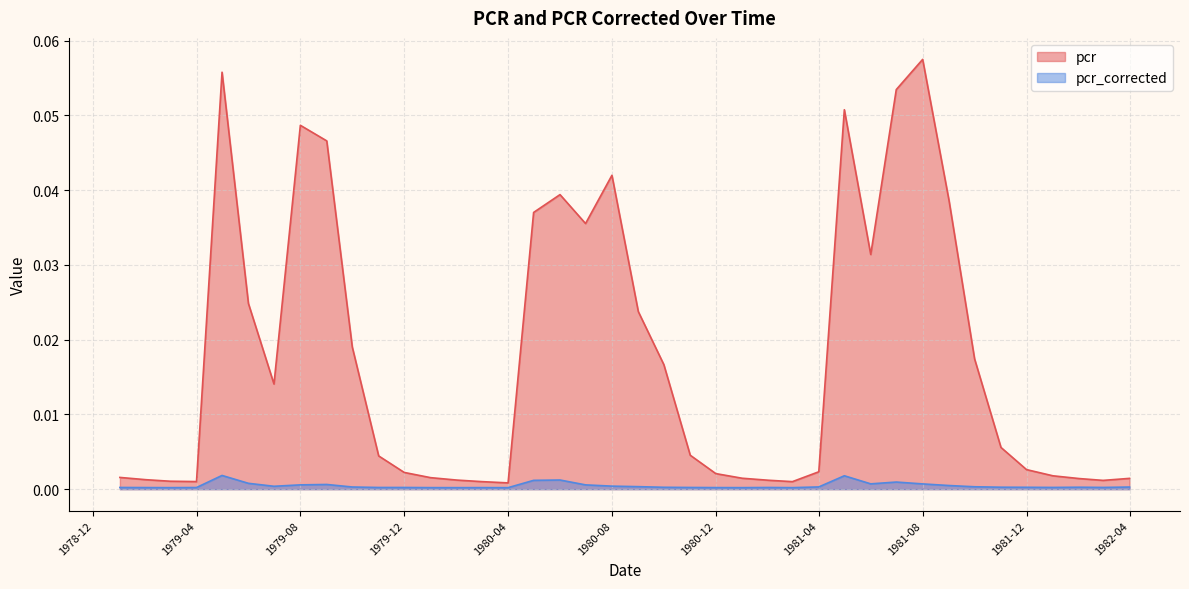

Count the pcr_corrected values in the range 0 to 1.

40